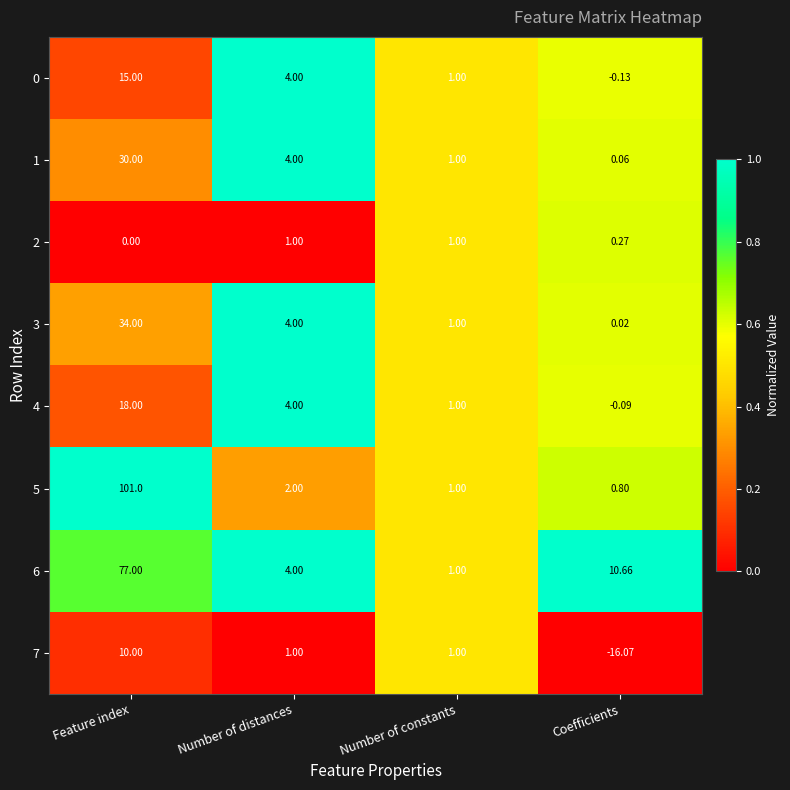

Where does the 0 series first go above 4?

Feature index